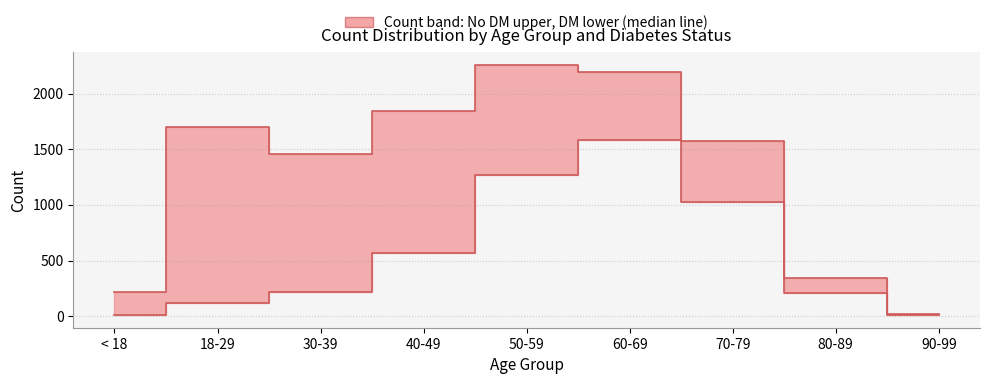

Which series changed the most between 60-69 and 80-89?

No DM (Count)